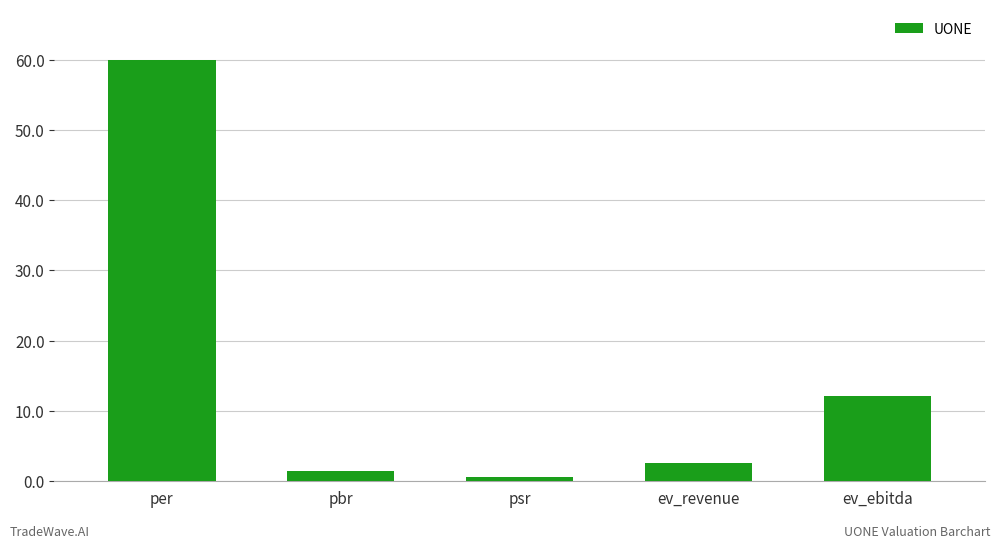

What is the sum of the values at psr and pbr?

2.0